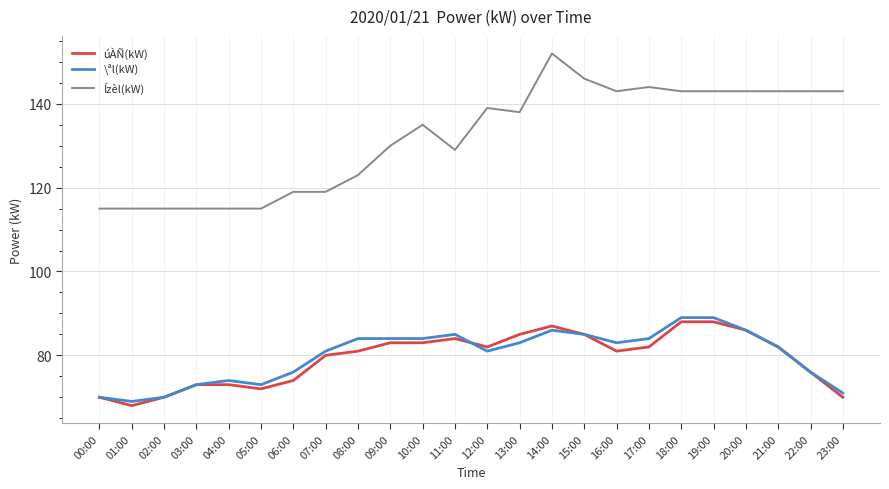

True or false: Ízèl(kW) and \ªl(kW) intersect in this chart.

False